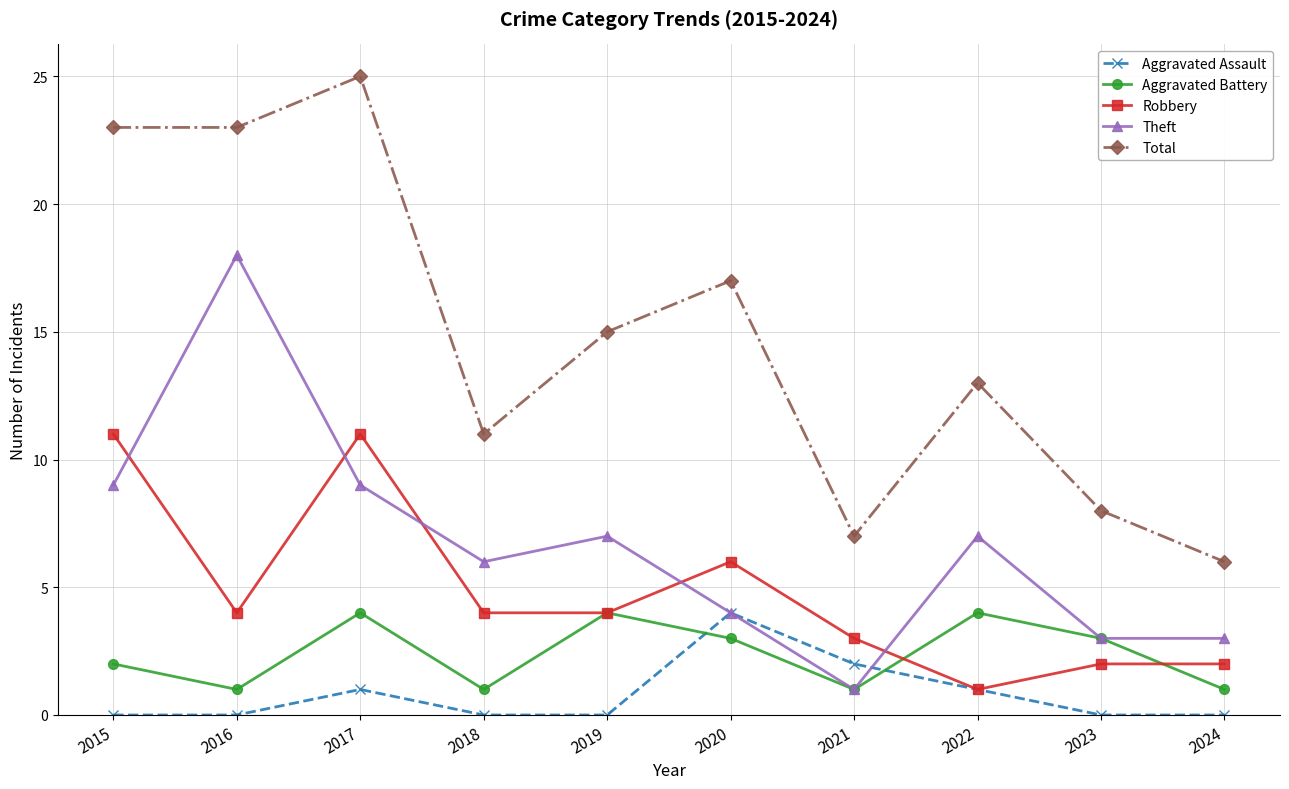

Which series changed the most between 2016 and 2021?

Theft